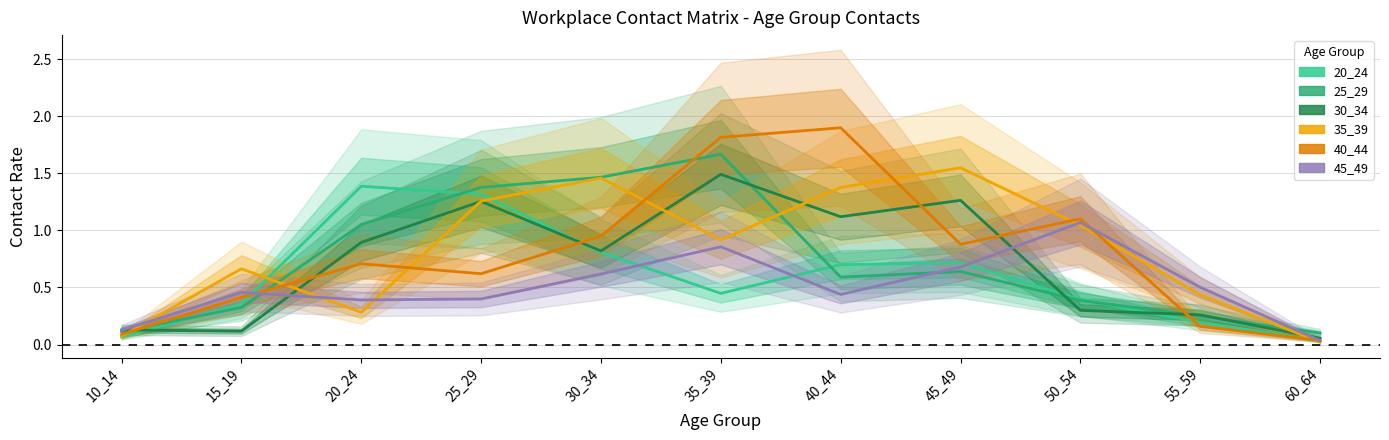

What is the value of the 40_44 point at the 8th from the left?

0.9